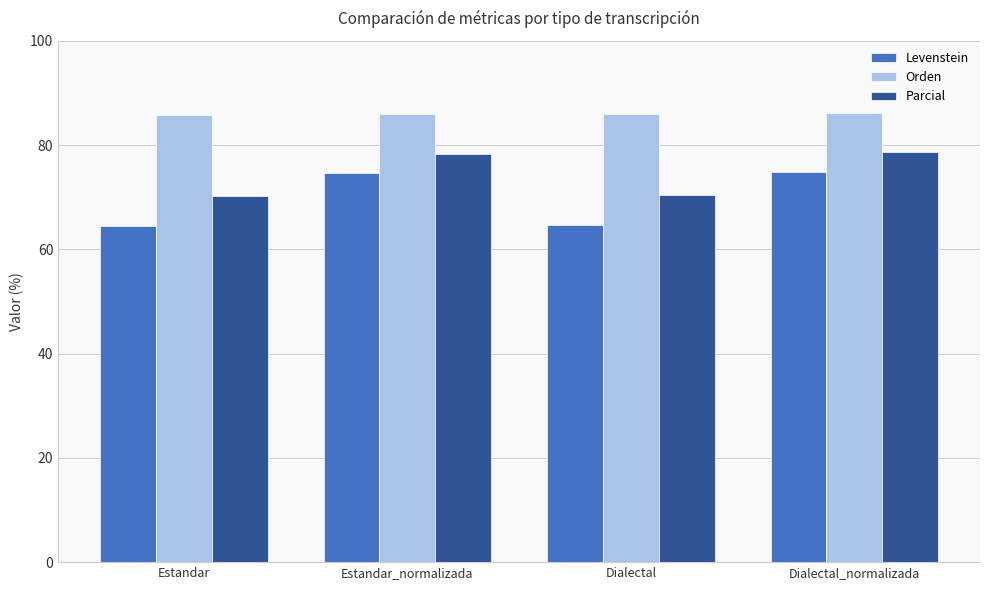

Which series has the widest spread of values?

Levenstein